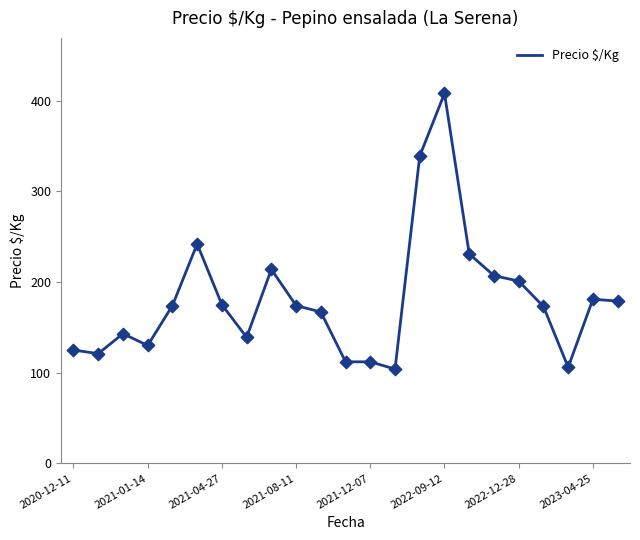

What is the maximum value shown in the chart?

408